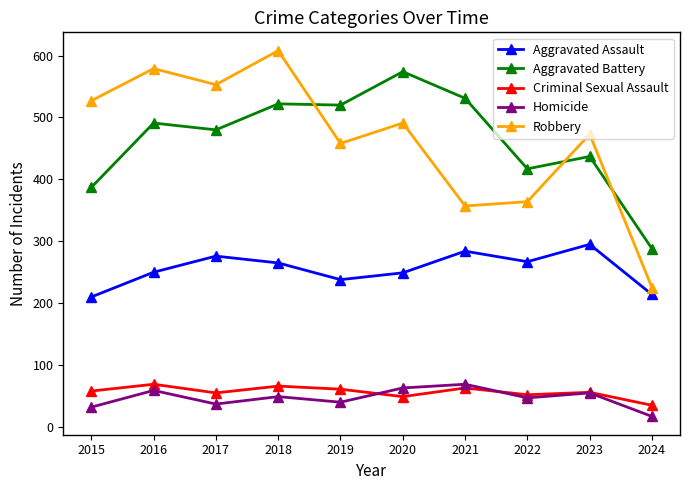

What is the minimum value shown in the chart?

17